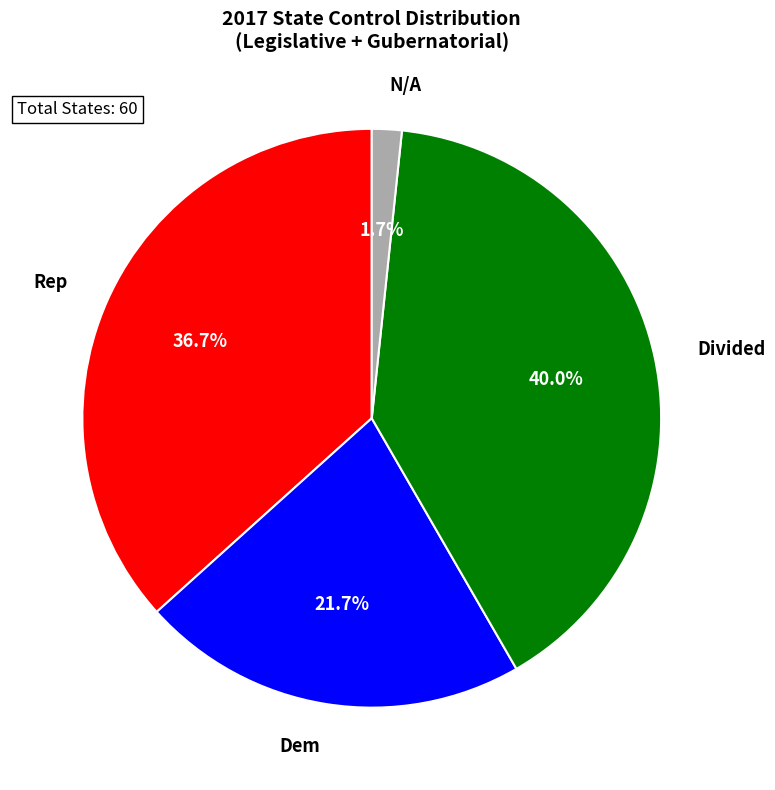

What percentage is the Dem slice, to the nearest percent?

22%